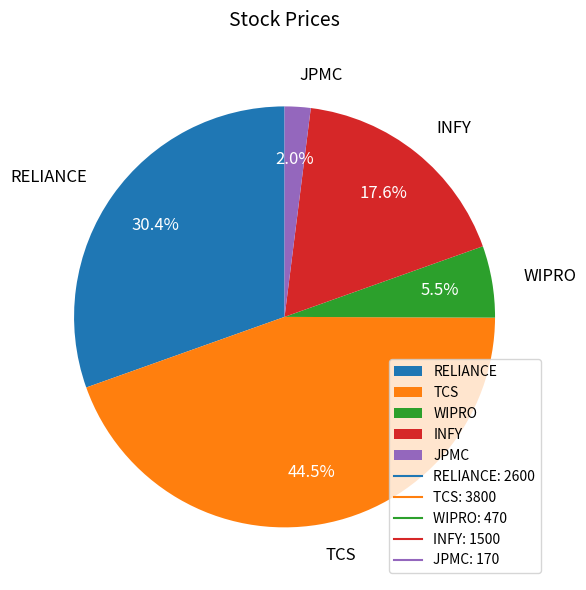

Count the number of slices in the pie.

5